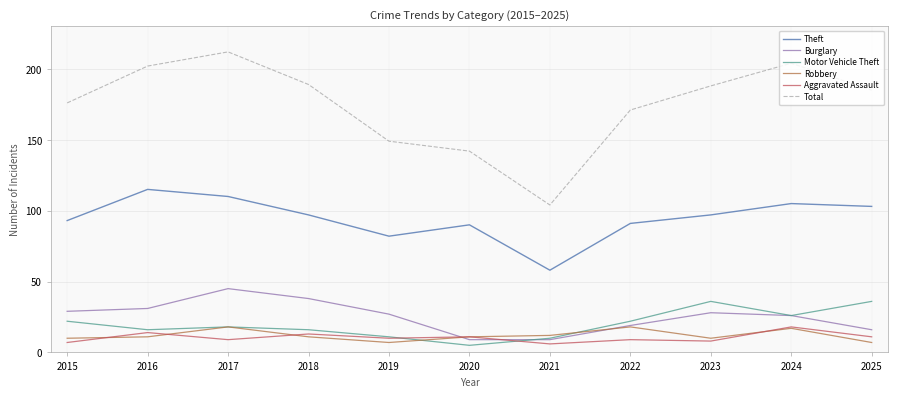

What is the sum of all Theft values?

1041